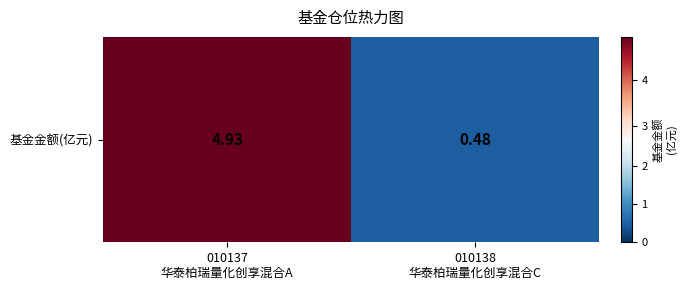

Rank the categories by value from lowest to highest.

010138
华泰柏瑞量化创享混合C, 010137
华泰柏瑞量化创享混合A